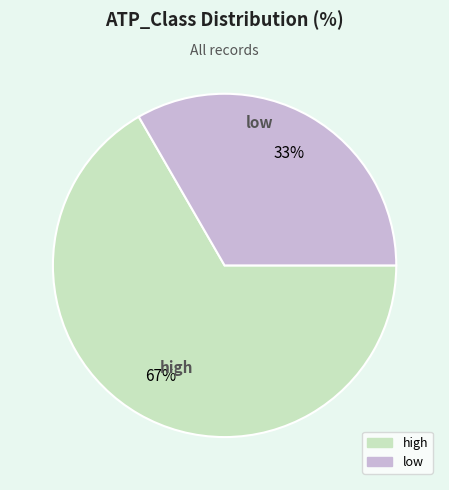

Does high account for over 50% of the chart?

Yes